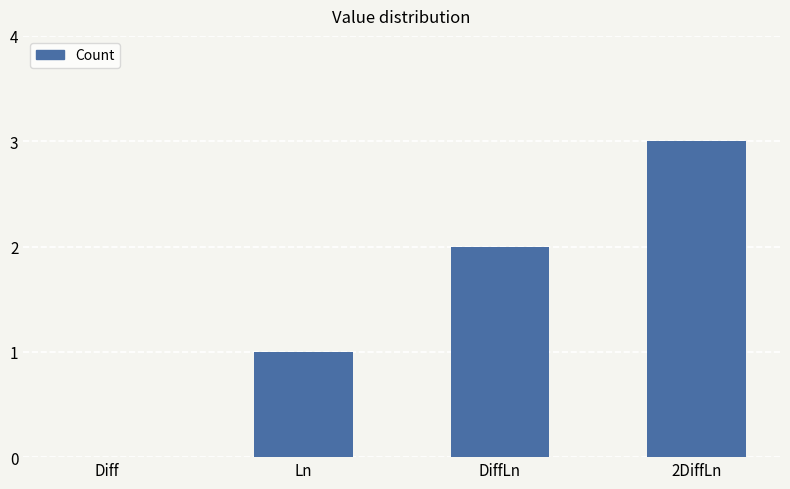

What is the change in value from Diff to Ln?

+1